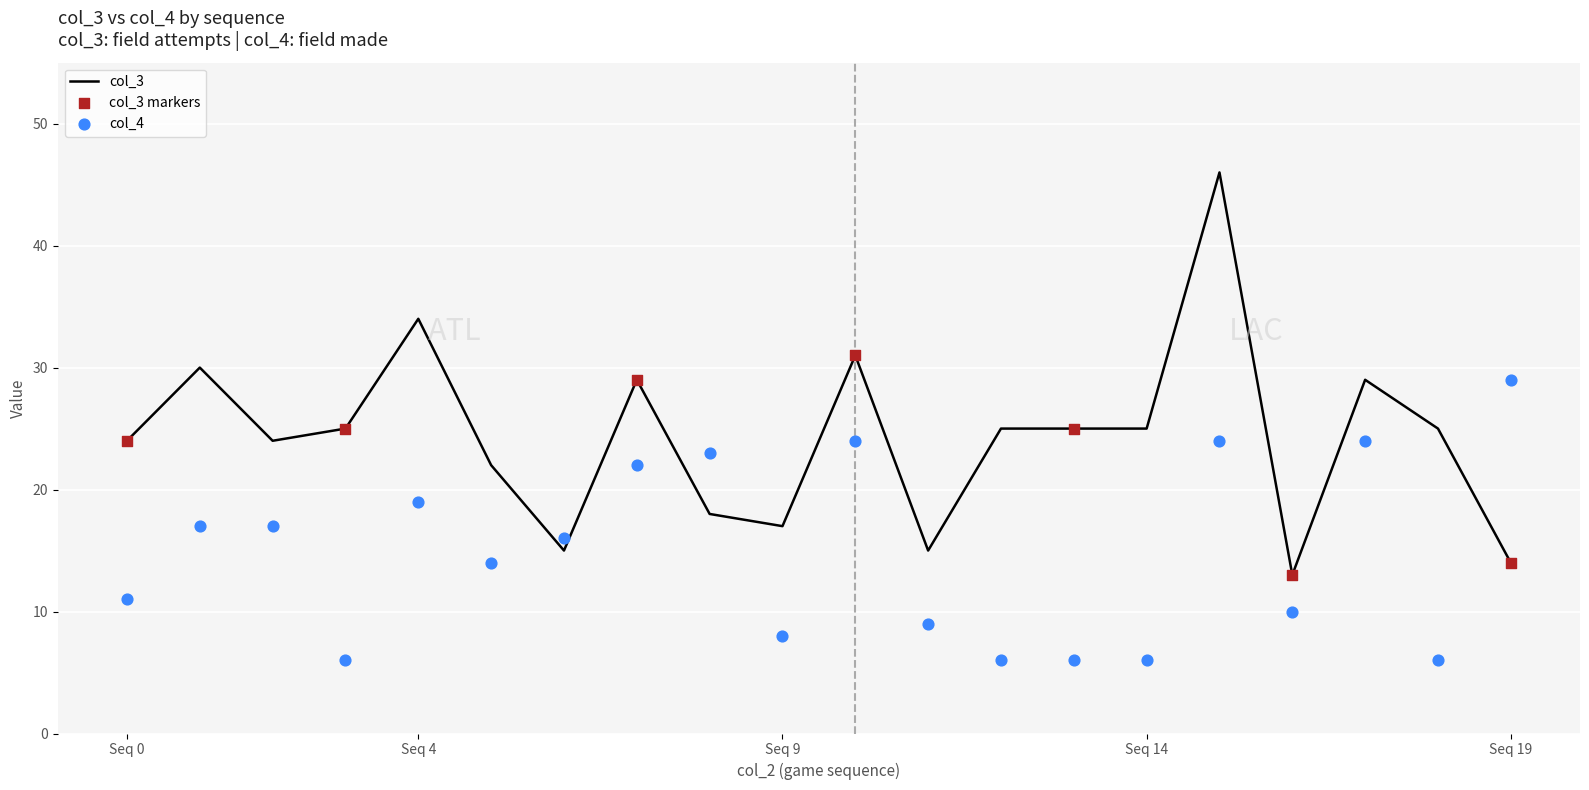

What is the total value across all series at Seq 19?

43